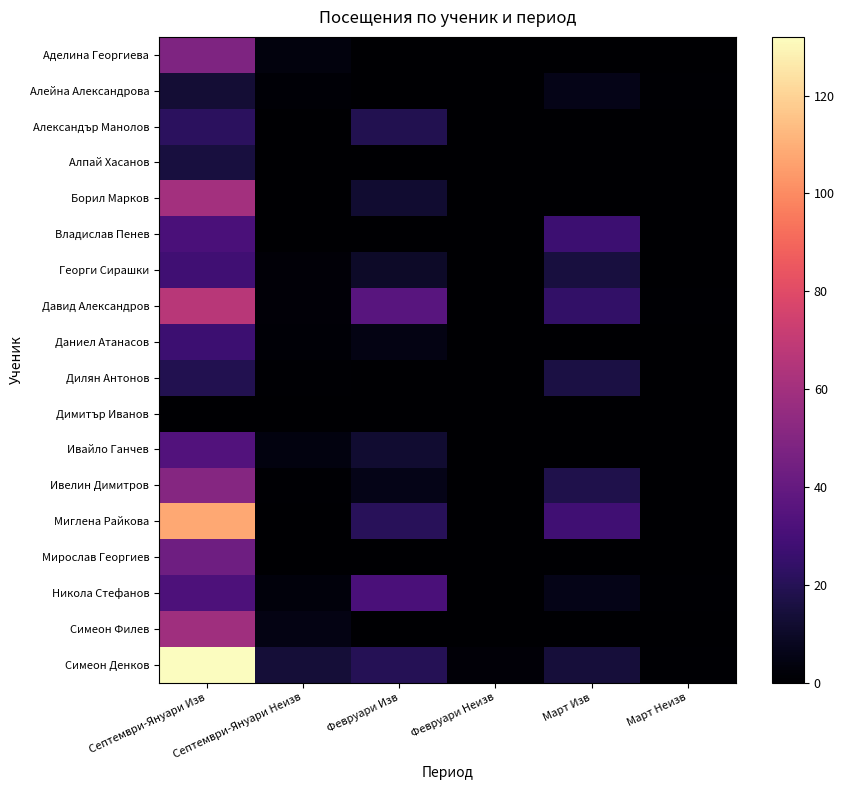

Count the number of data series in this chart.

18